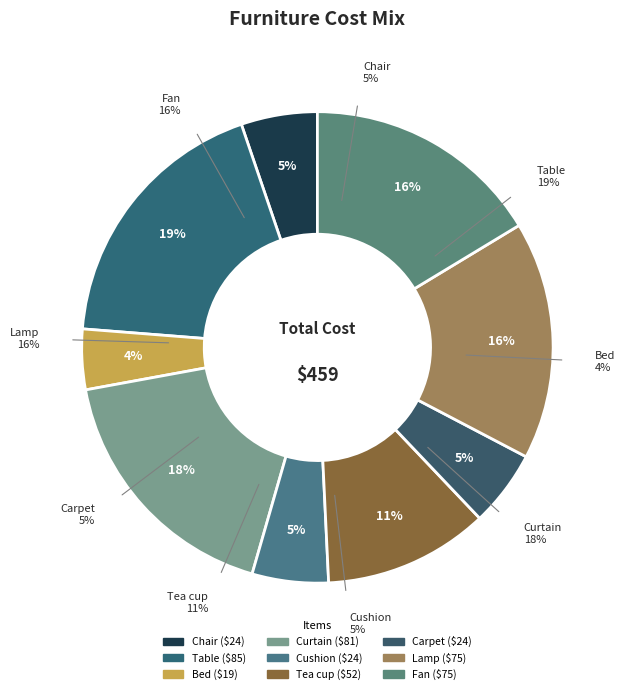

To the nearest percent, what is the combined percentage of Curtain and Cushion?

23%